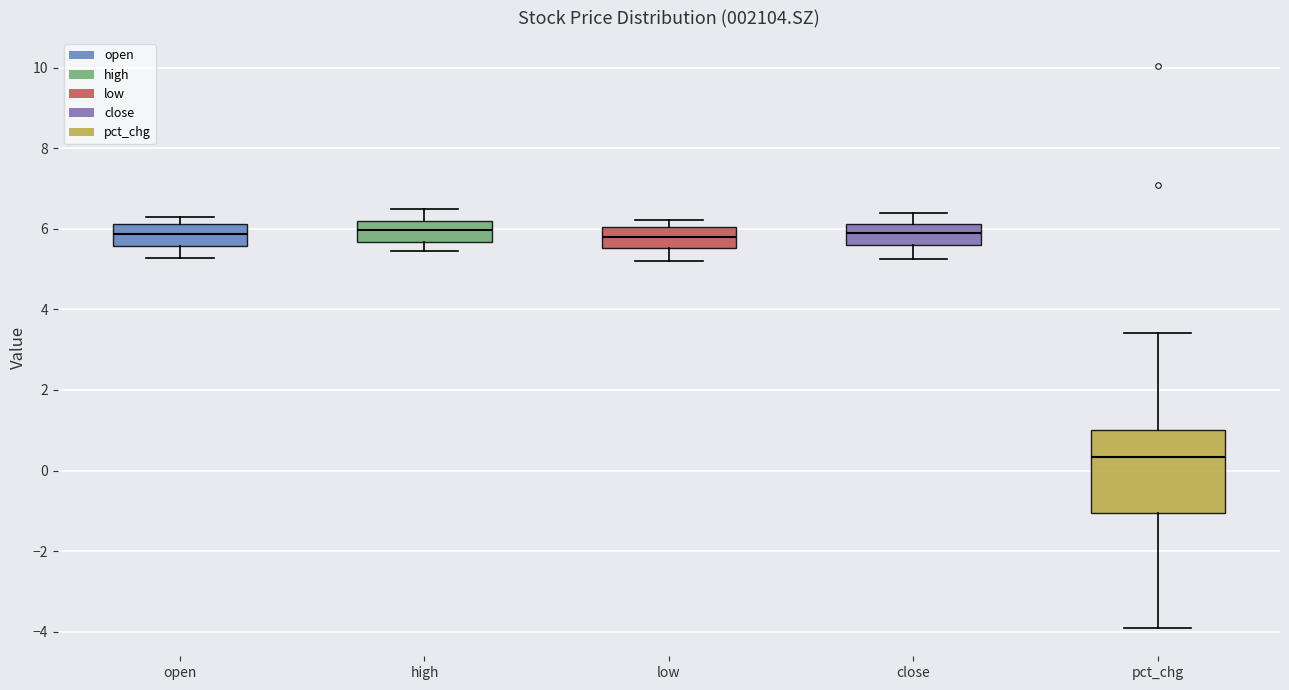

Where does the upper whisker of the box for high end on the y-axis? The values are not printed on the chart, so give them approximately, as read against the axis.

6.4